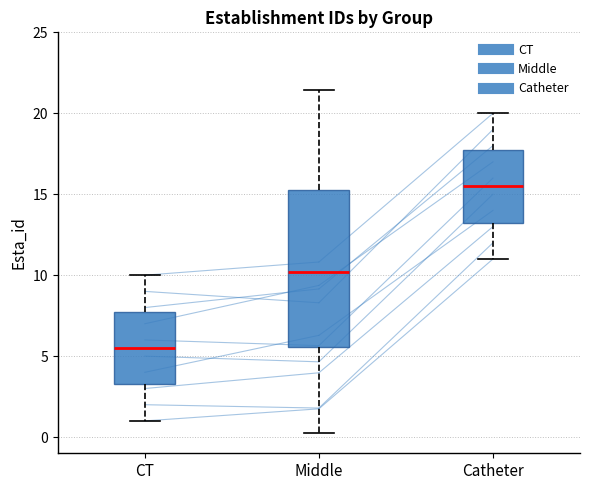

Reading left to right, transcribe this box plot: for each box, give where its median line is, the range the box spans, and where its two whiskers end, as read against the y-axis. The values are not printed on the chart, so give them approximately, as read against the axis.

CT: median 5.5, box 3.5 to 8.0, whiskers 1.0 to 10.0
Middle: median 10.0, box 5.5 to 15.0, whiskers 0.5 to 21.5
Catheter: median 15.5, box 13.5 to 18.0, whiskers 11.0 to 20.0